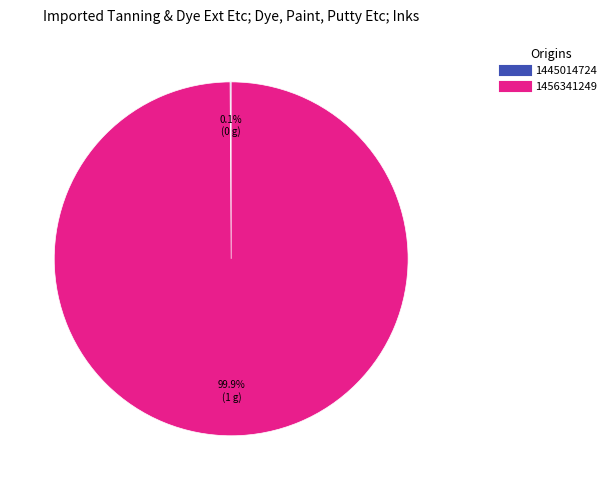

Which category accounts for the majority?

1456341249